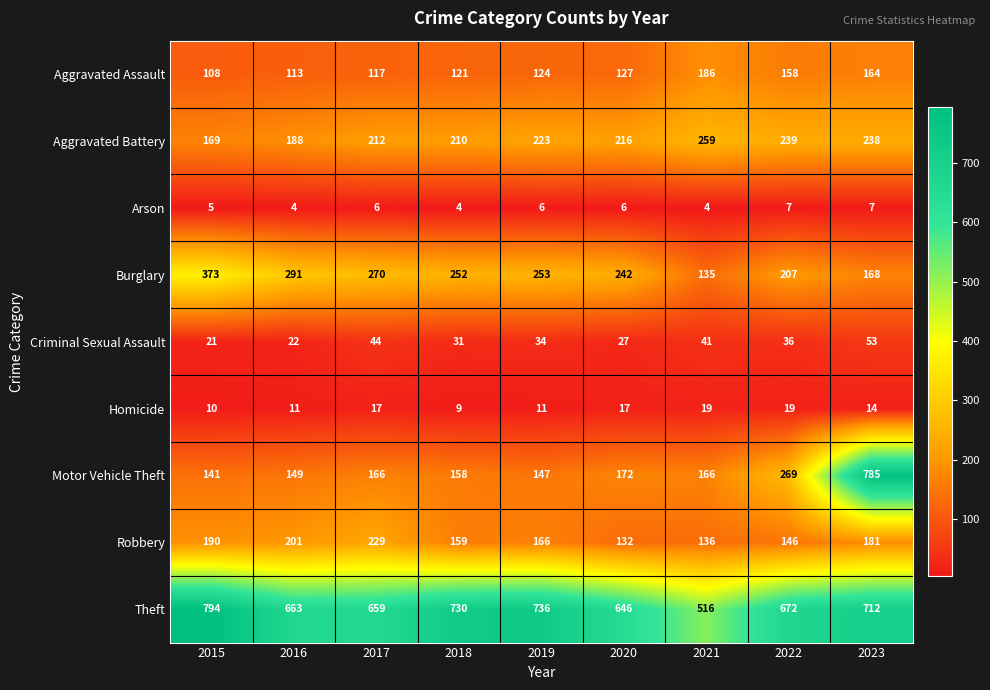

What is the difference between the highest and lowest values at 2021?

512